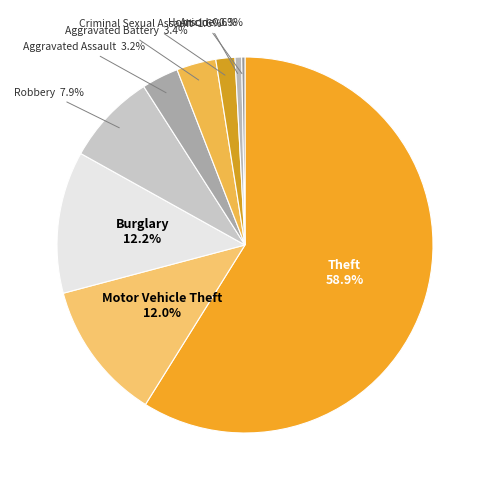

Do Aggravated Battery and Robbery together represent more than half of the pie?

No